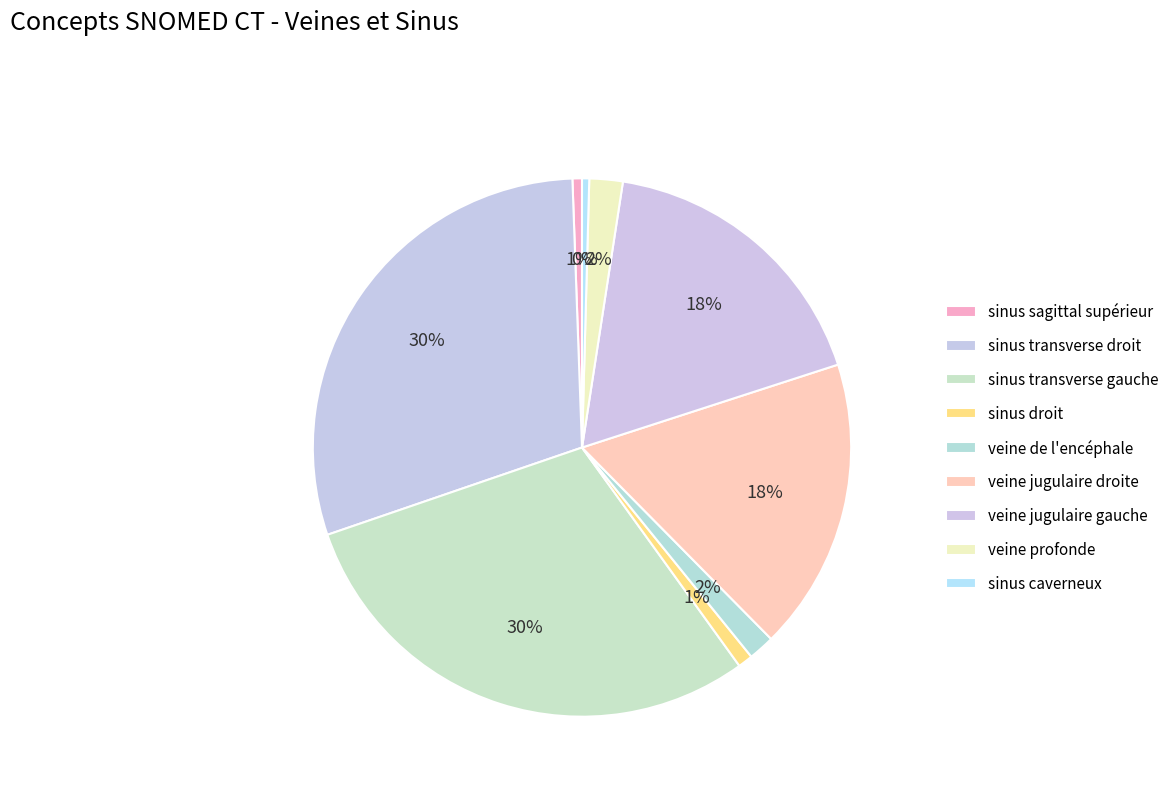

Rank the categories by value from highest to lowest.

sinus transverse droit, sinus transverse gauche, veine jugulaire droite, veine jugulaire gauche, veine profonde, veine de l'encéphale, sinus droit, sinus sagittal supérieur, sinus caverneux